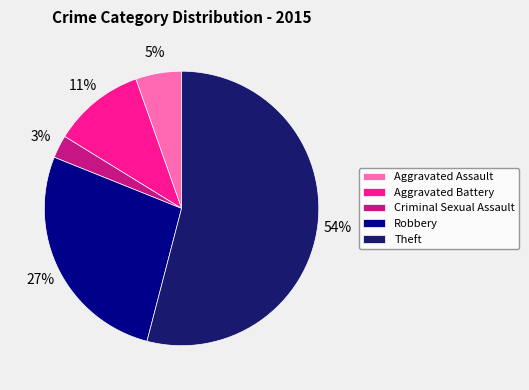

What is the majority slice?

Theft